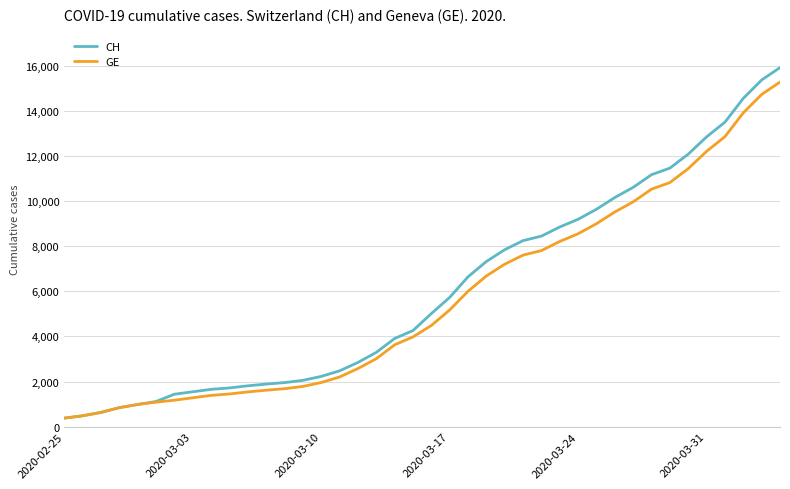

What is the lowest value of the CH series?

375